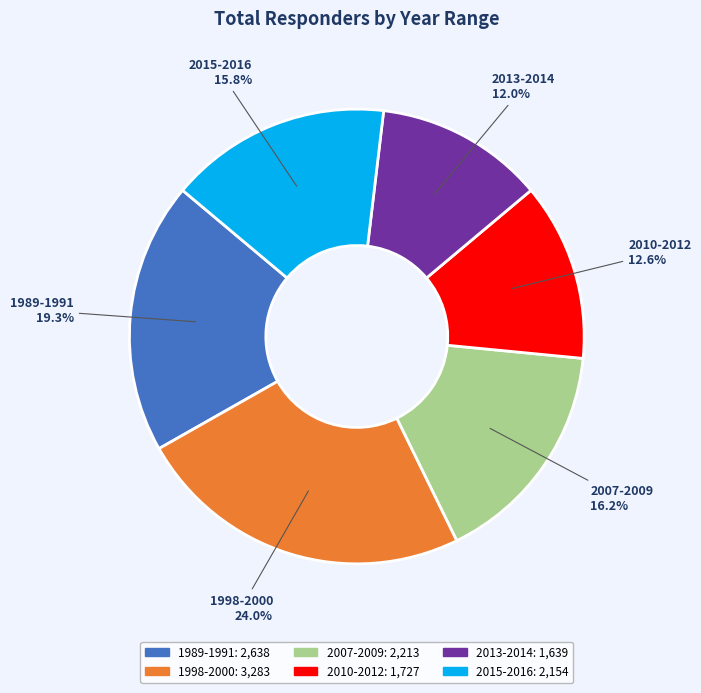

Between 2010-2012 and 1989-1991, which is larger?

1989-1991